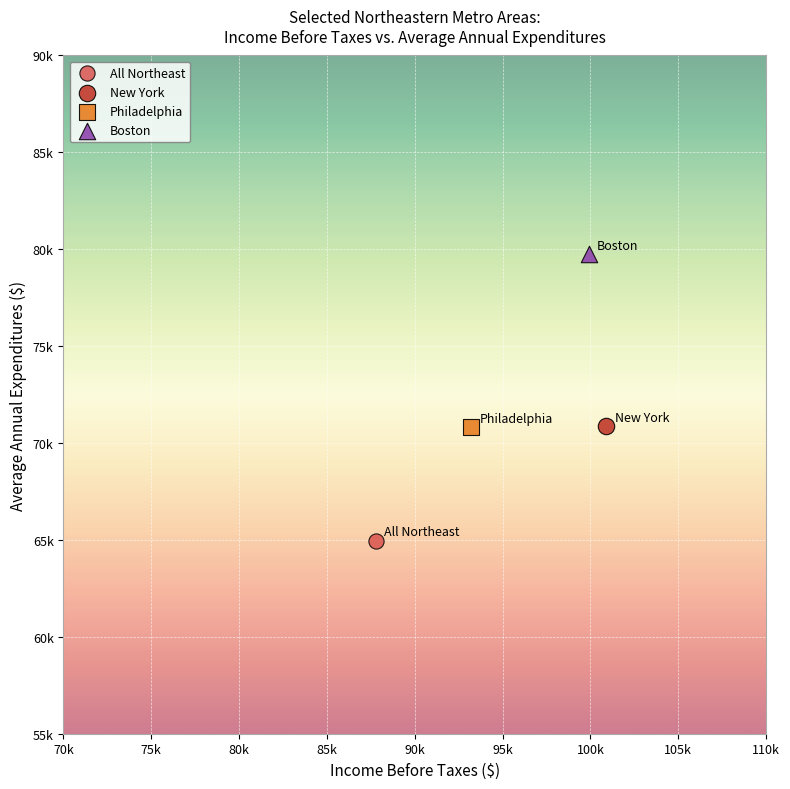

Which series reaches the maximum Y coordinate?

Boston